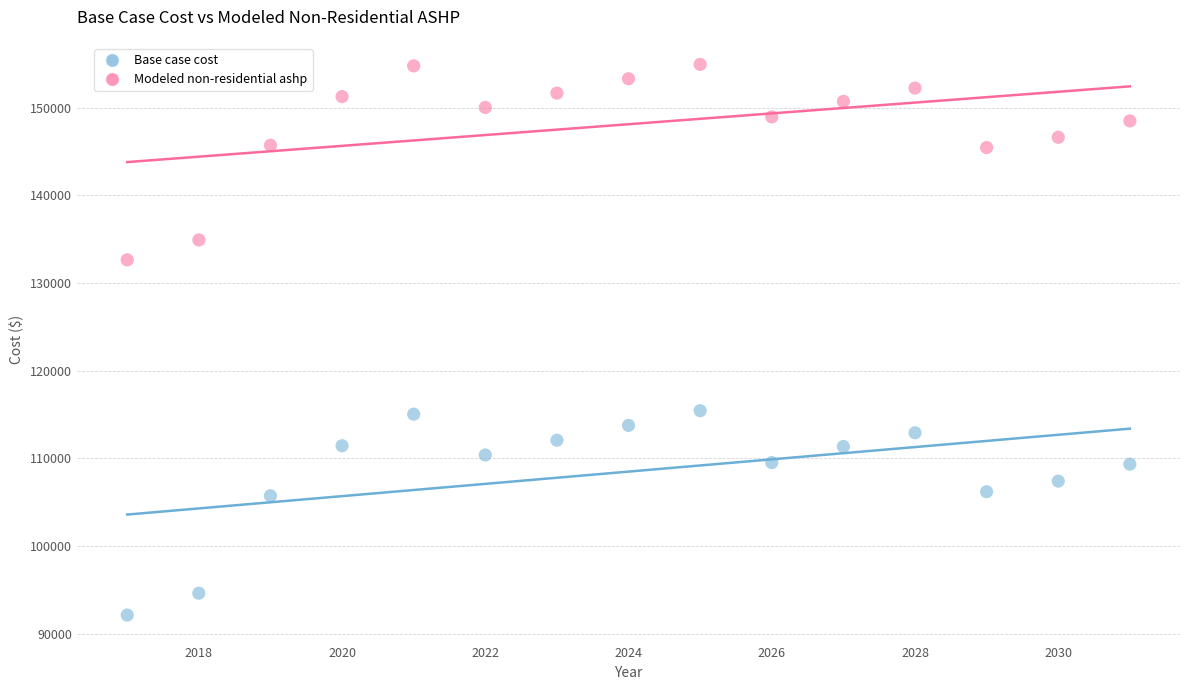

Which series contains the lowest Y value?

Base case cost